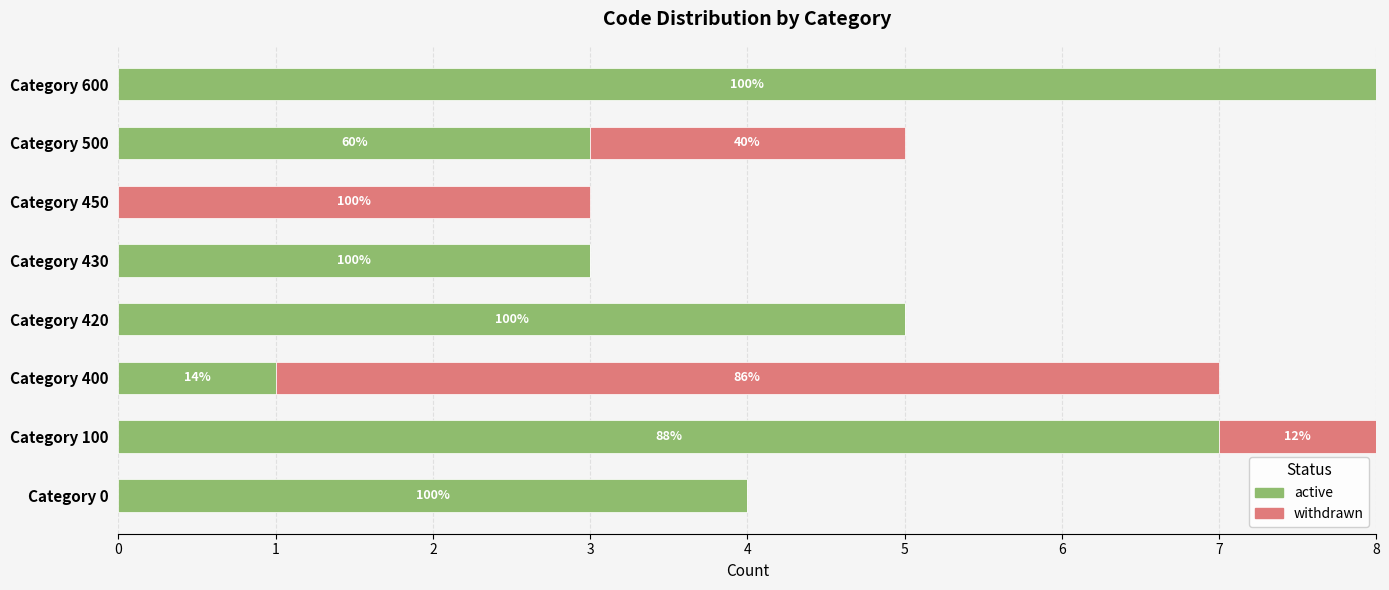

What are all the series names shown in the legend?

active, withdrawn